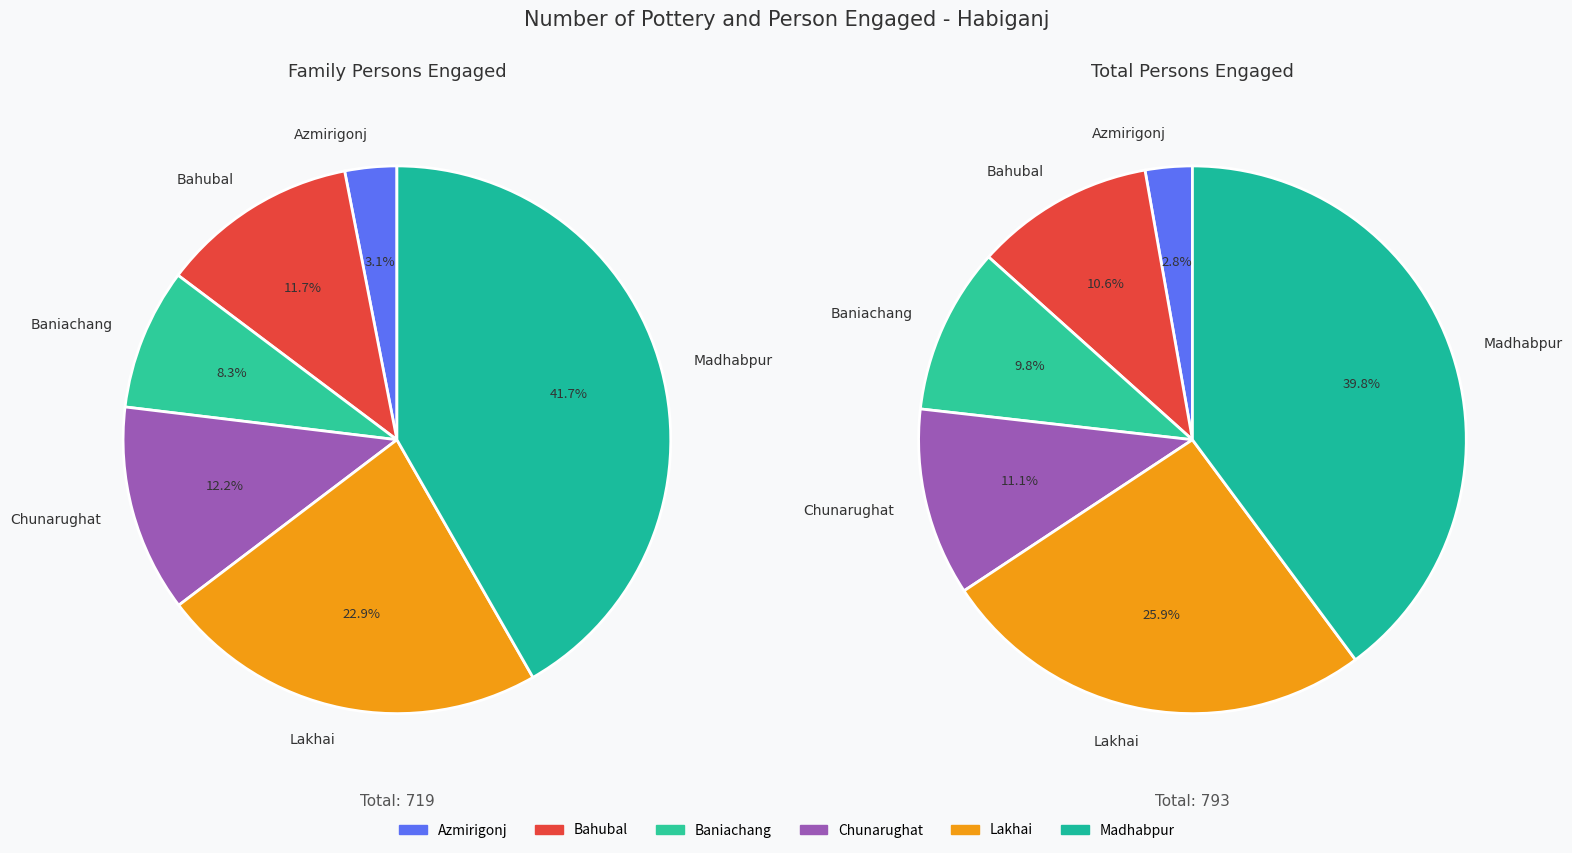

Does Madhabpur account for over 50% of the chart?

No